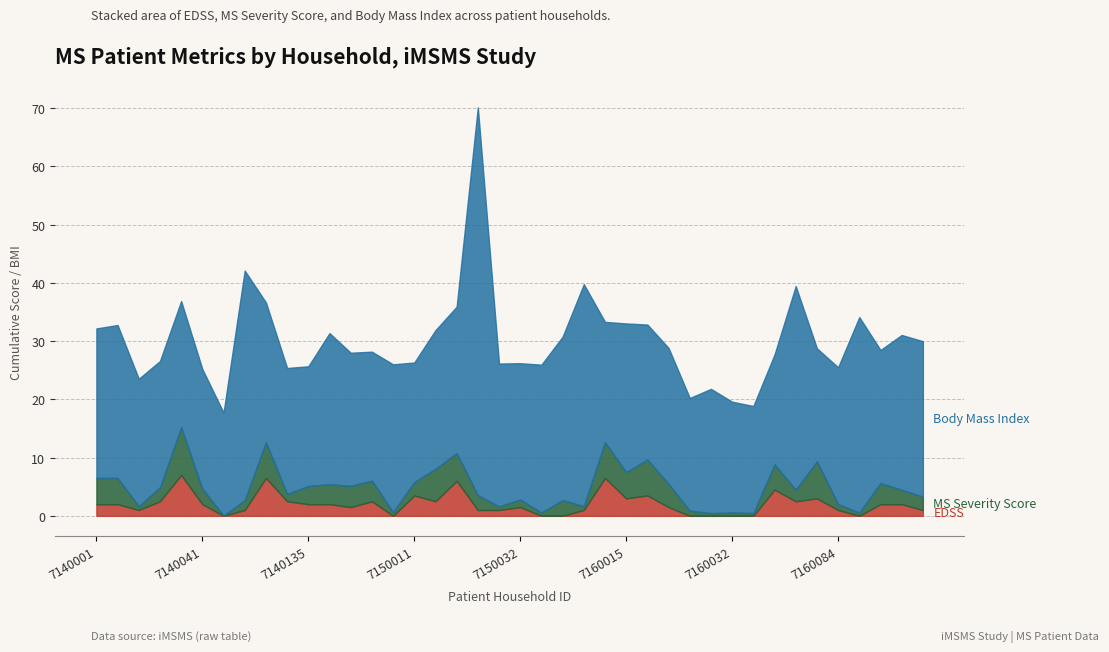

True or false: Body Mass Index and Expanded Disability Status Scale intersect in this chart.

False